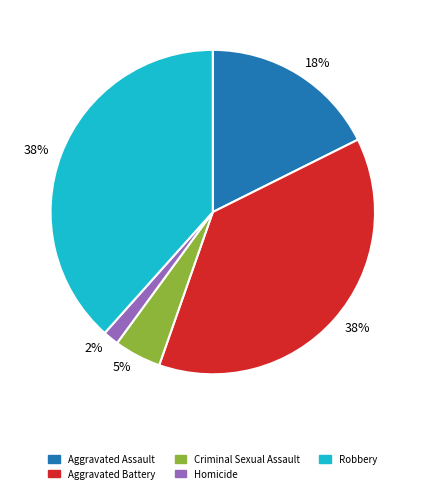

What percentage is the Robbery slice, to the nearest percent?

38%